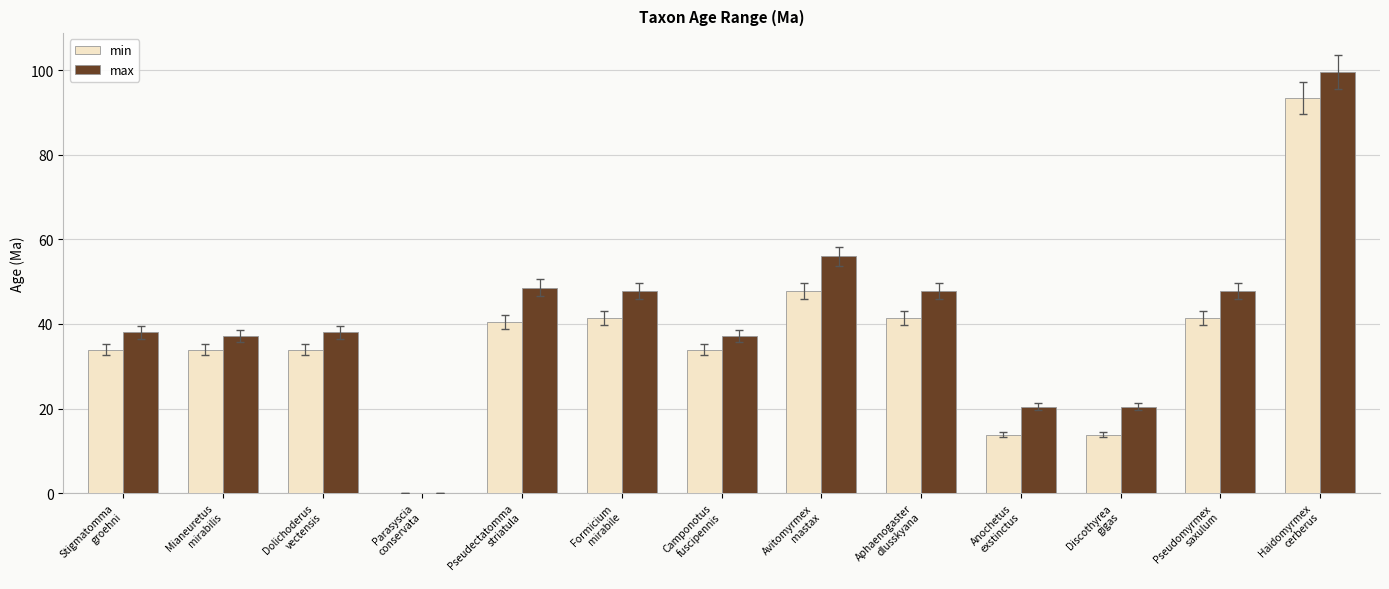

Which series has the largest total across all categories?

max